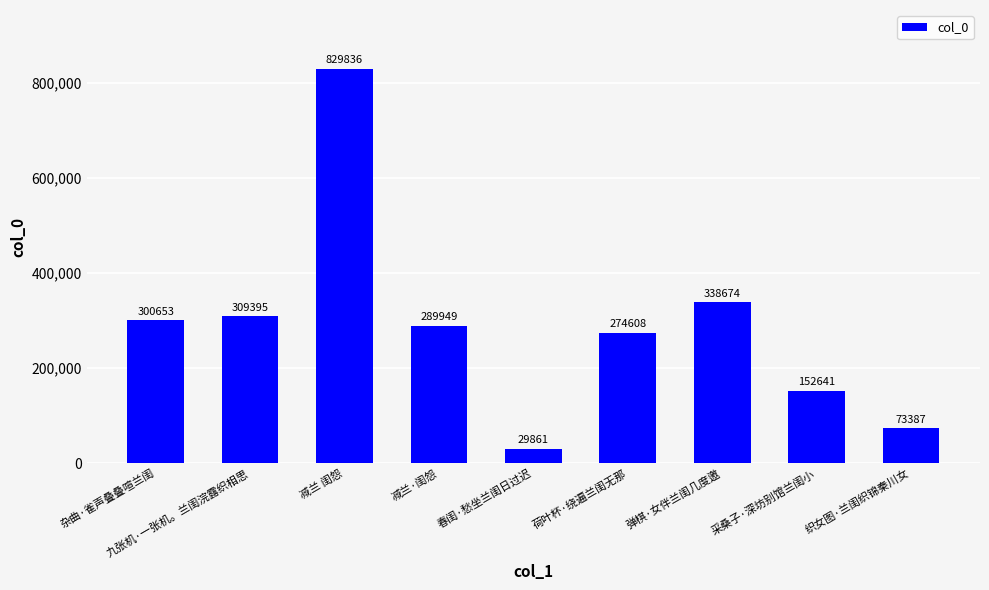

List the labels in order of value, smallest first.

春闺·愁坐兰闺日过迟, 织女图·兰闺织锦秦川女, 采桑子·深坊别馆兰闺小, 荷叶杯·绕遍兰闺无那, 减兰·闺怨, 杂曲·雀声叠叠喧兰闺, 九张机·一张机。兰闺浣露织相思, 弹棋·女伴兰闺几度邀, 减兰 闺怨